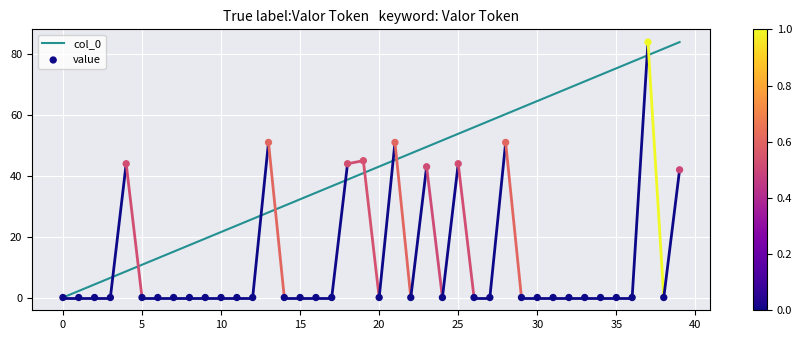

Which series reaches the minimum Y coordinate?

col_0